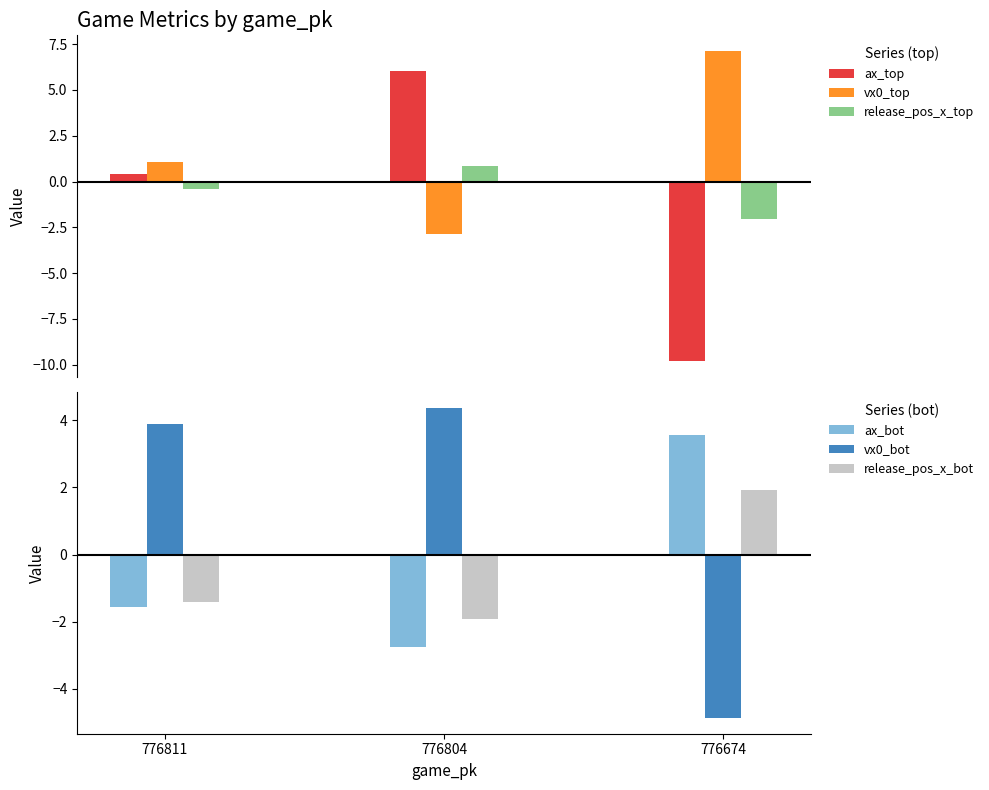

What is the highest value of the ax_top series?

6.0